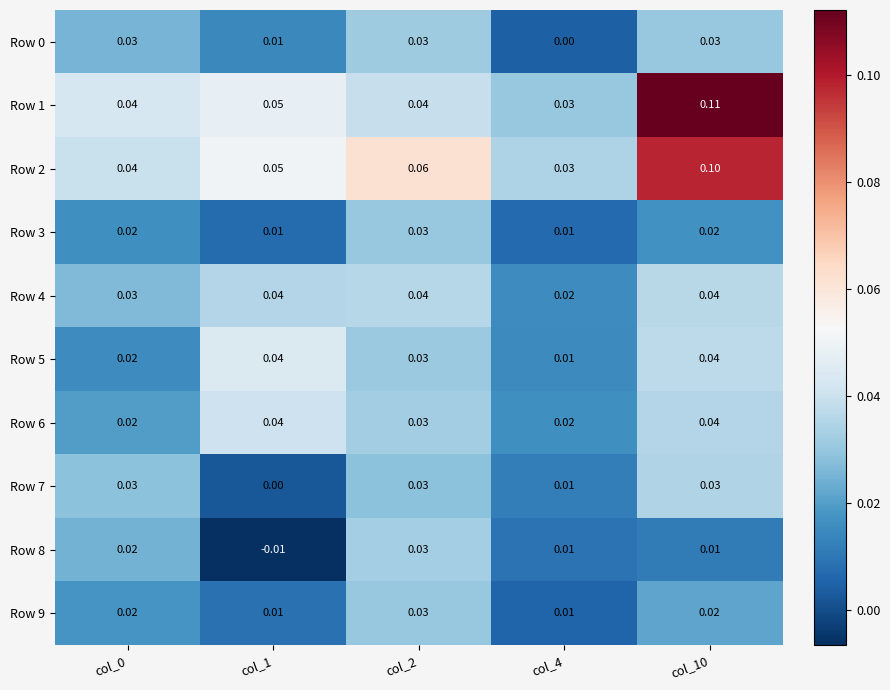

At which category is the sum across all series the highest?

col_10